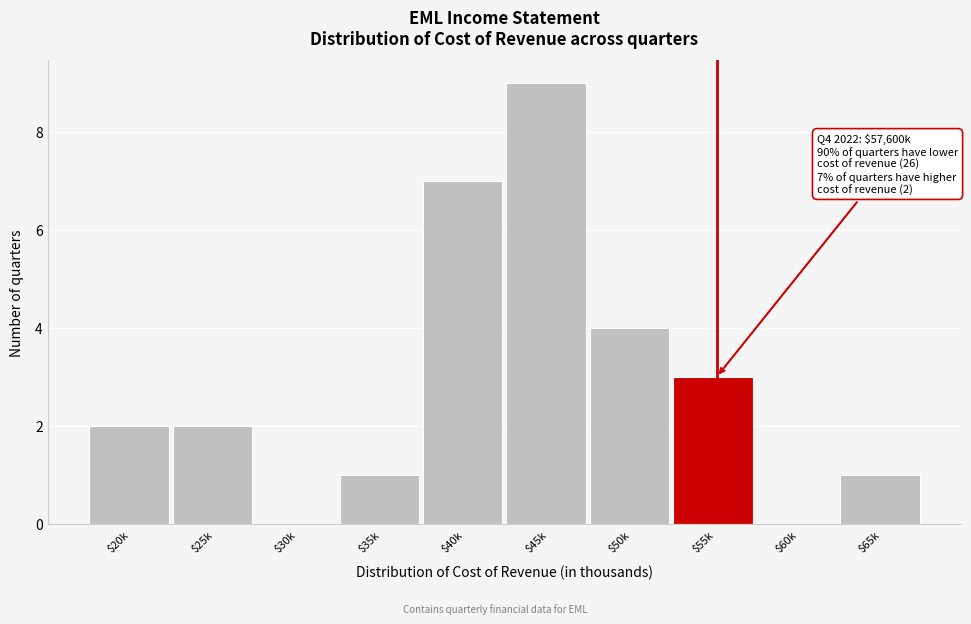

What is the maximum value shown in the chart?

9